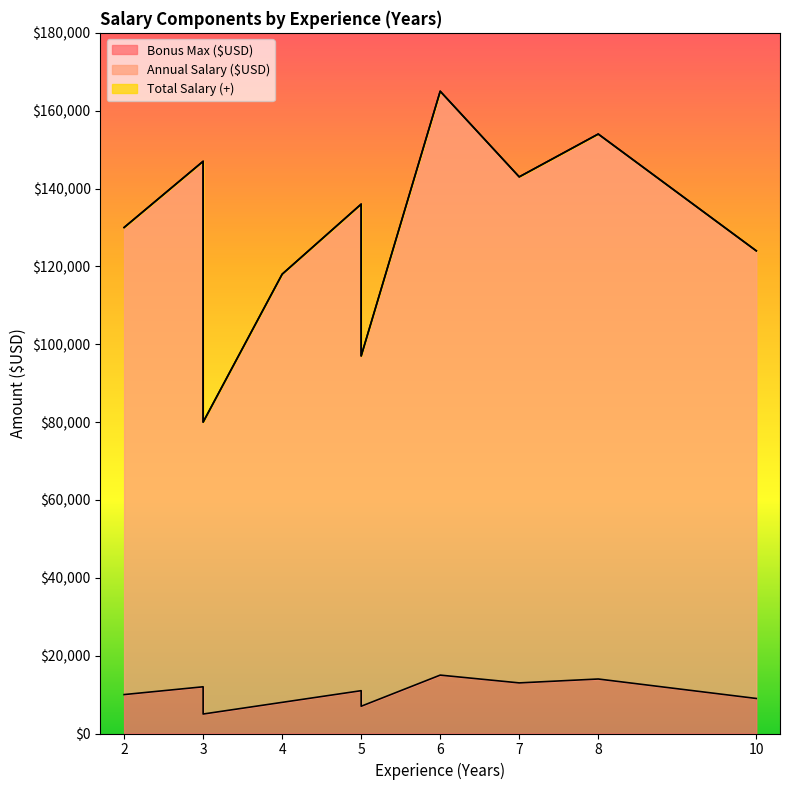

True or false: Bonus Max ($USD) has more than 1 points higher than both neighbors.

True